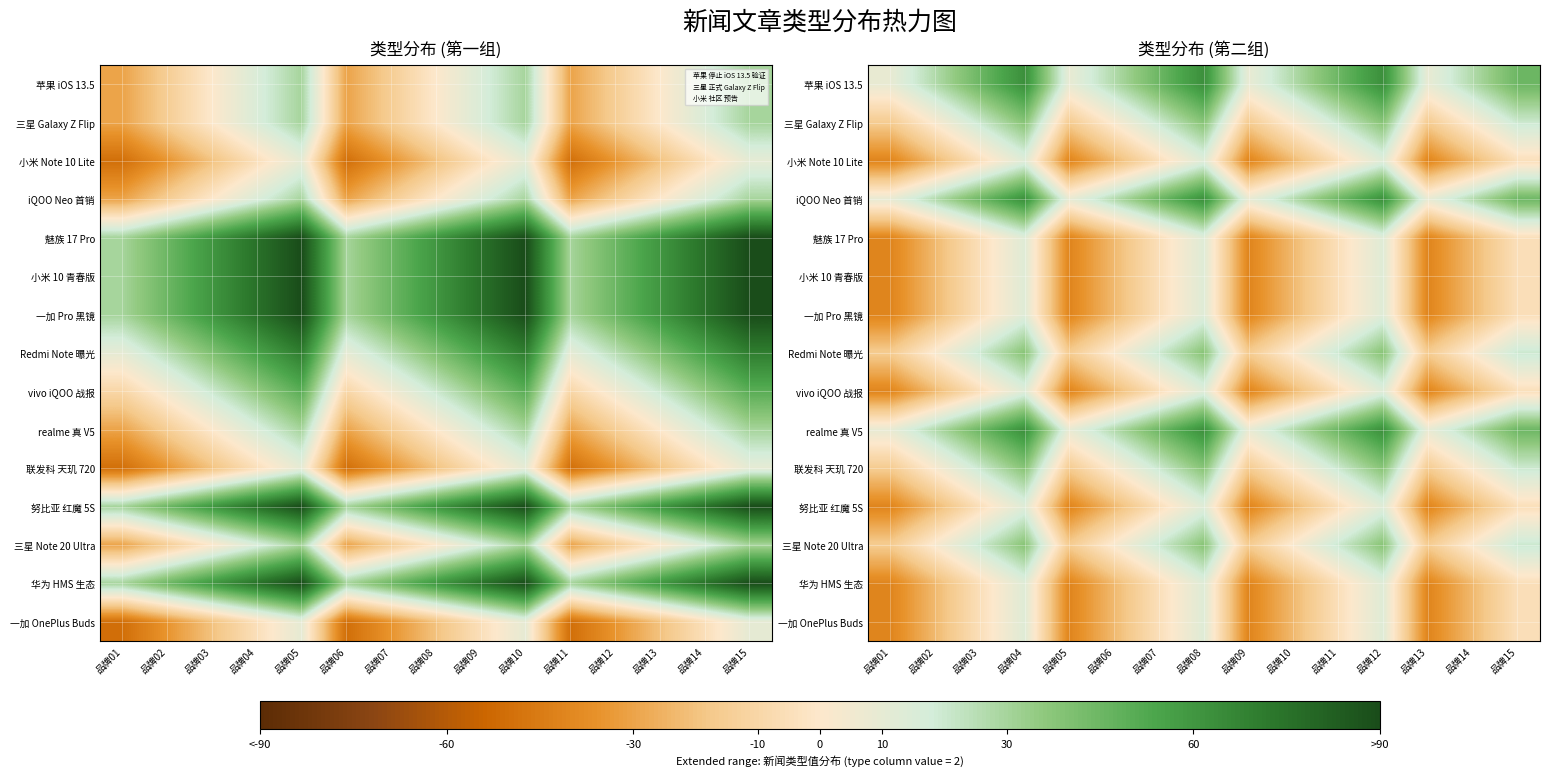

How many distinct data groups are displayed?

15